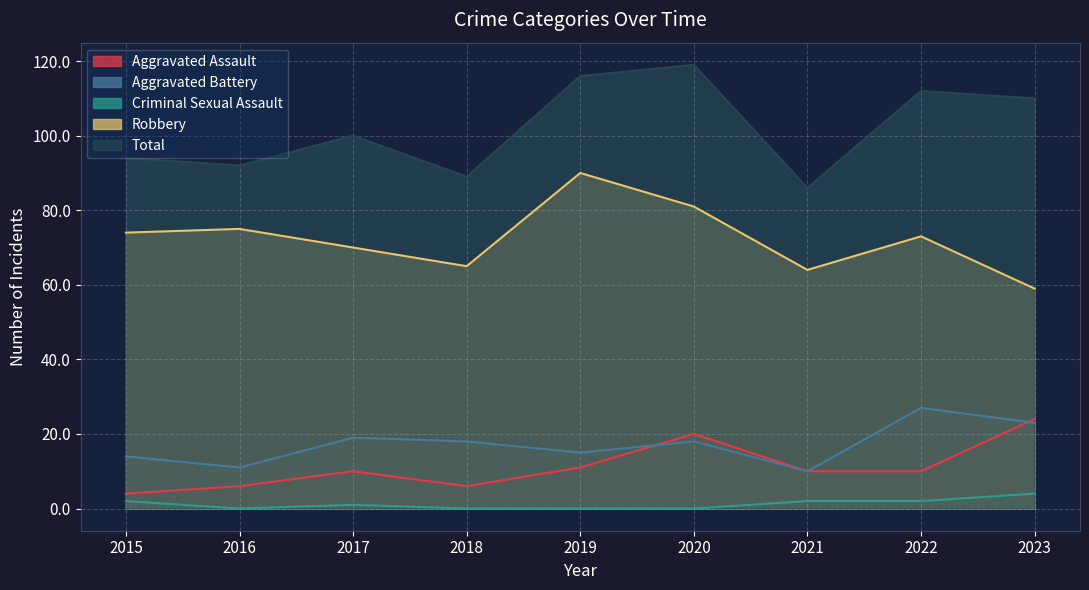

The value of Aggravated Assault at 2023 is 15. True or false?

False